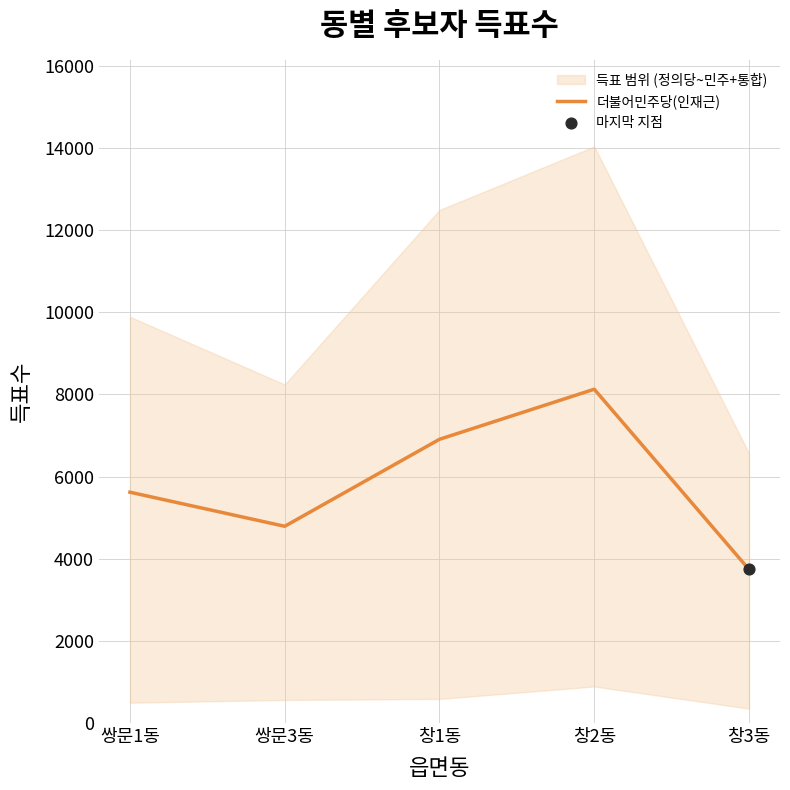

What is the change in value from 쌍문1동 to 쌍문3동?

-830